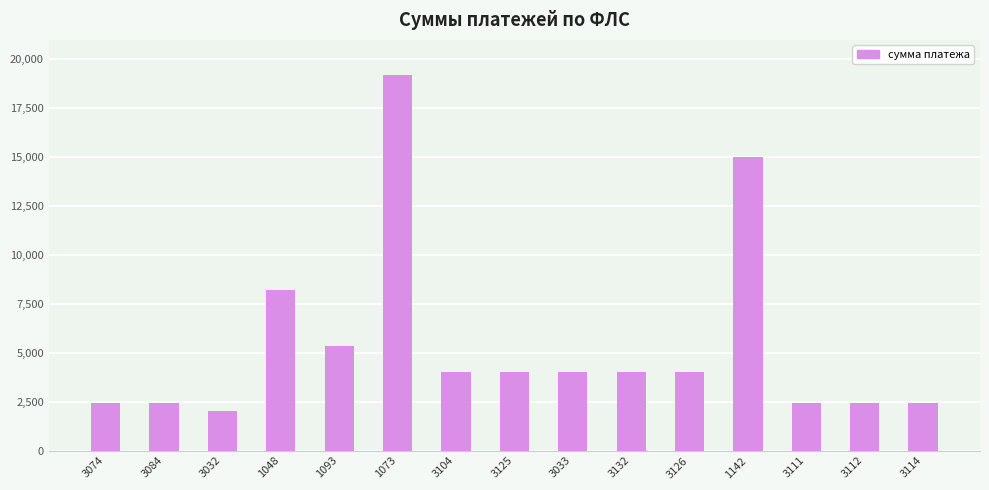

Is it true that the value at 1142 is 4418.2?

False